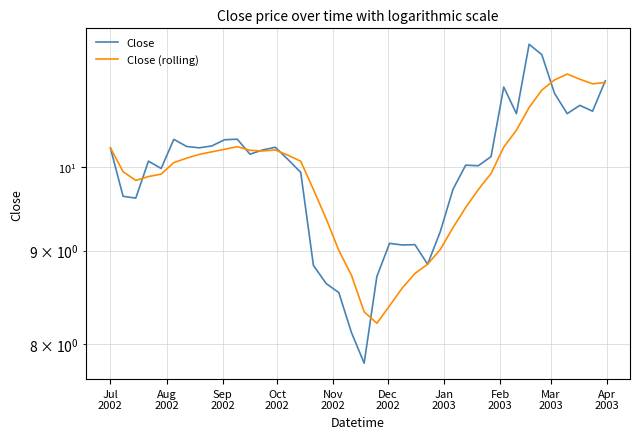

List the series in order of their overall mean, lowest first.

Close (rolling), Close